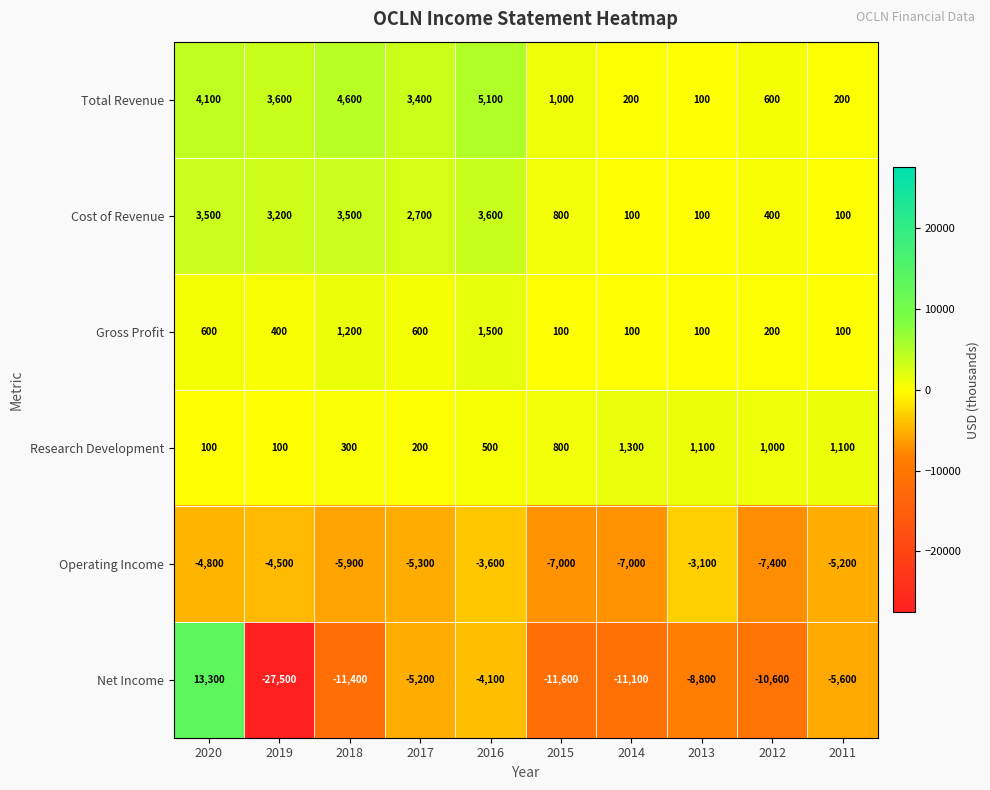

Which series has the largest range (max minus min)?

Net Income